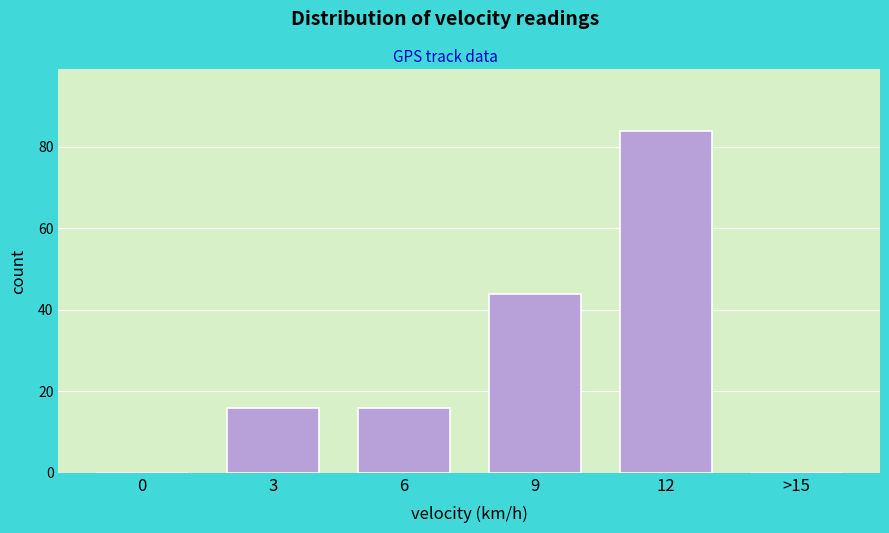

Reading left to right, extract all data points from this chart.

0=0	3=16	6=16	9=44	12=84	>15=0